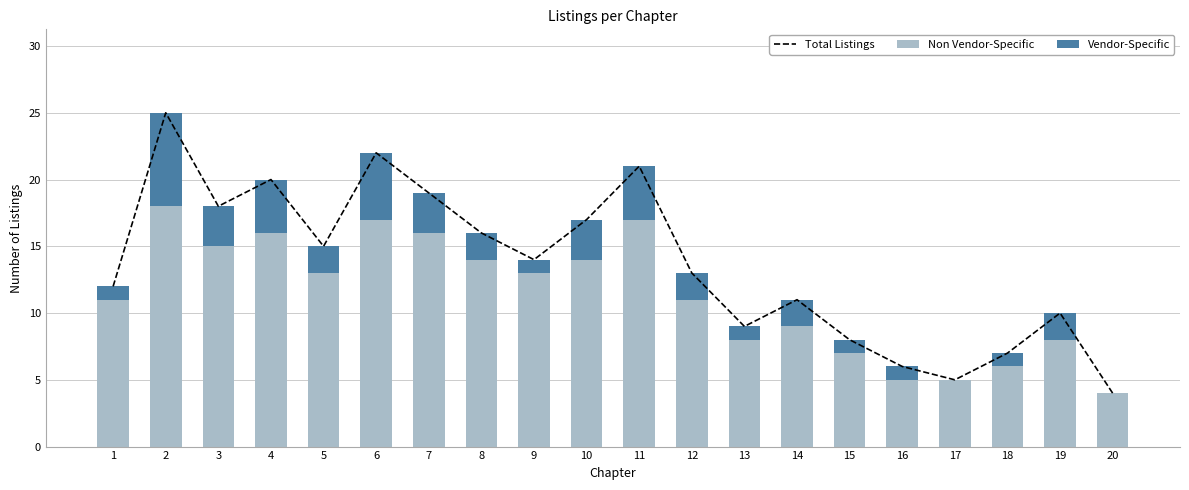

What is the total value across all series at 9?

28